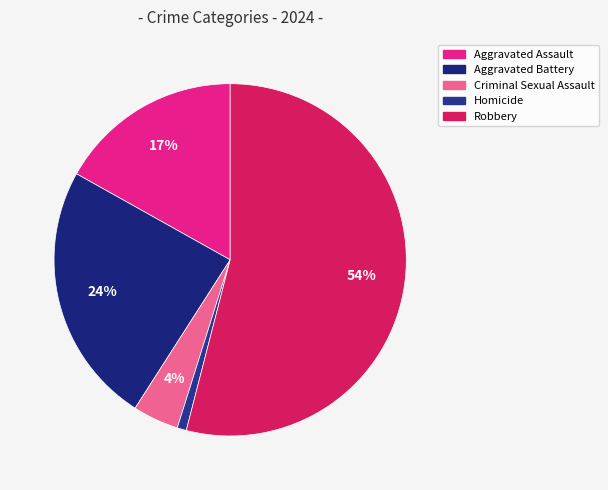

What percentage is the Homicide slice, to the nearest percent?

1%